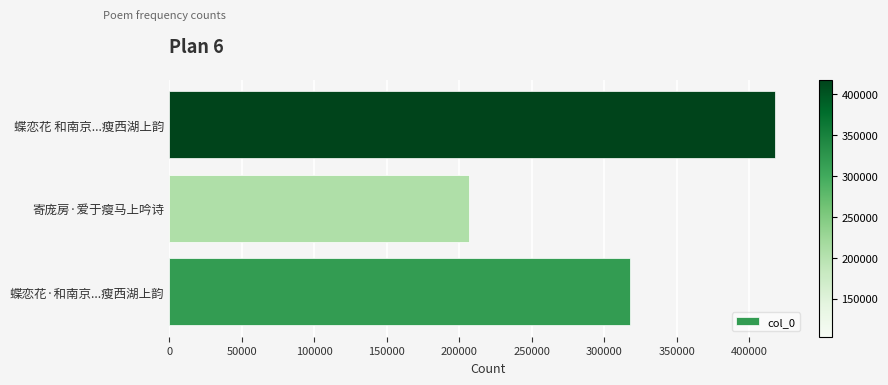

Rank the categories by value from highest to lowest.

蝶恋花 和南京...瘦西湖上韵, 蝶恋花·和南京...瘦西湖上韵, 寄庞房·爱于瘦马上吟诗